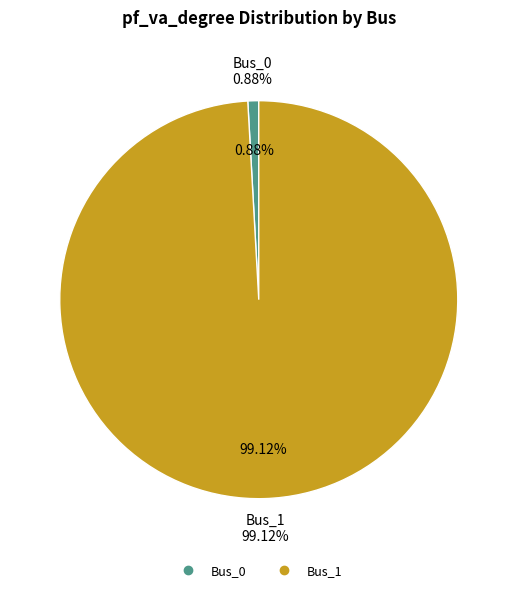

Which slice is the largest?

Bus_1